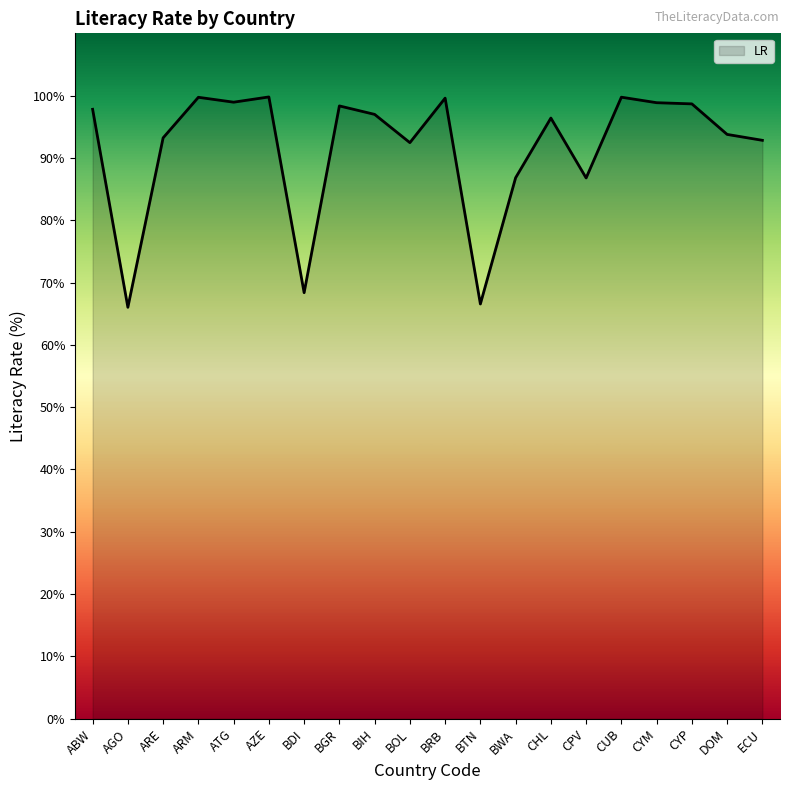

Where is the first local minimum?

AGO